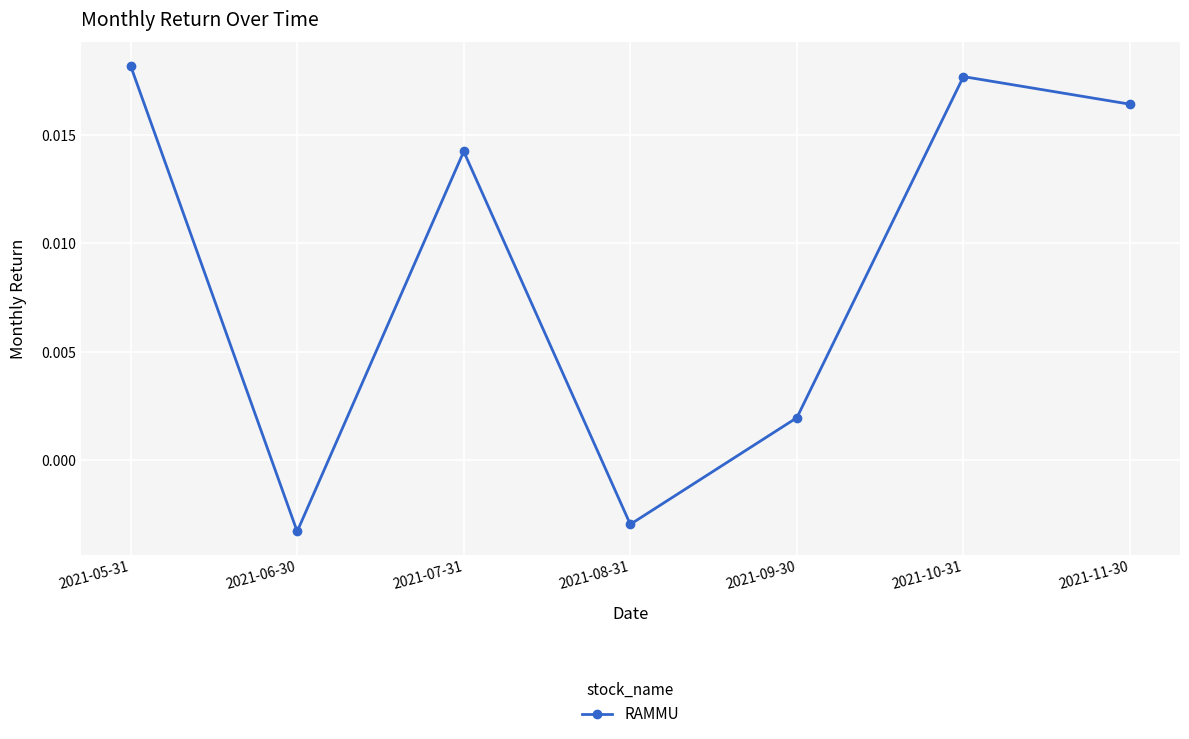

What is the label of the 3rd point from the right?

2021-09-30